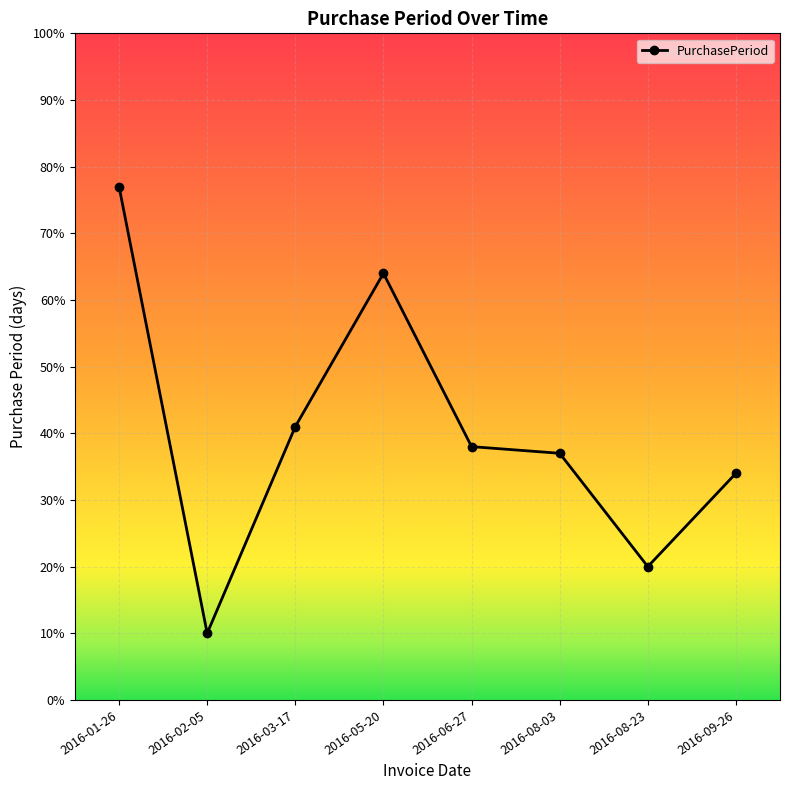

What is the difference between the maximum and minimum values?

67